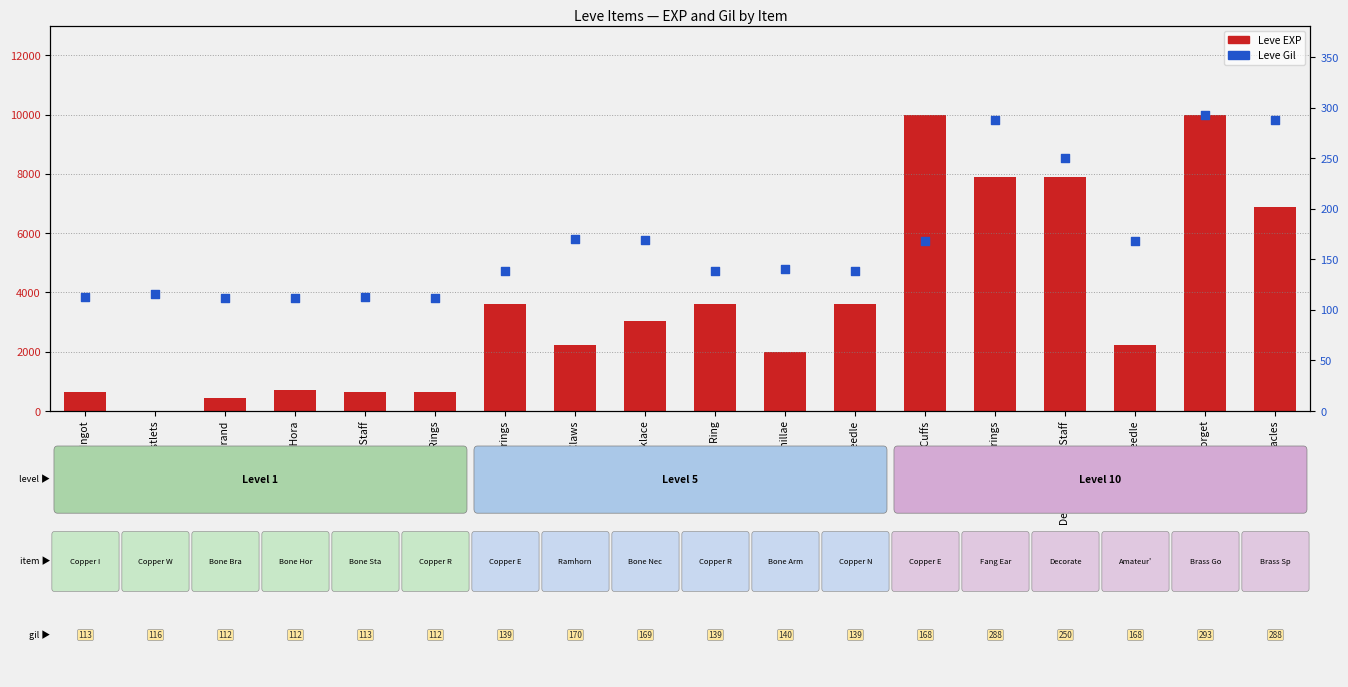

Which series reaches the minimum Y coordinate?

Leve EXP